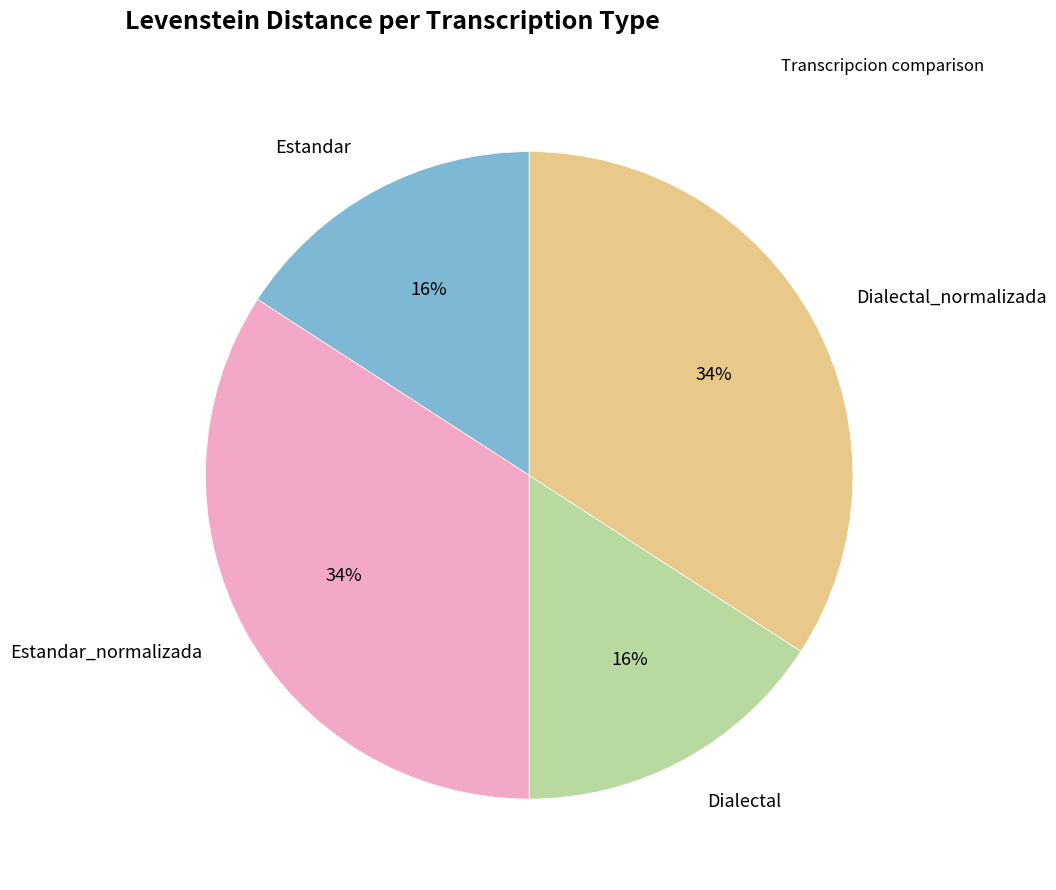

How many segments does this pie chart have?

4